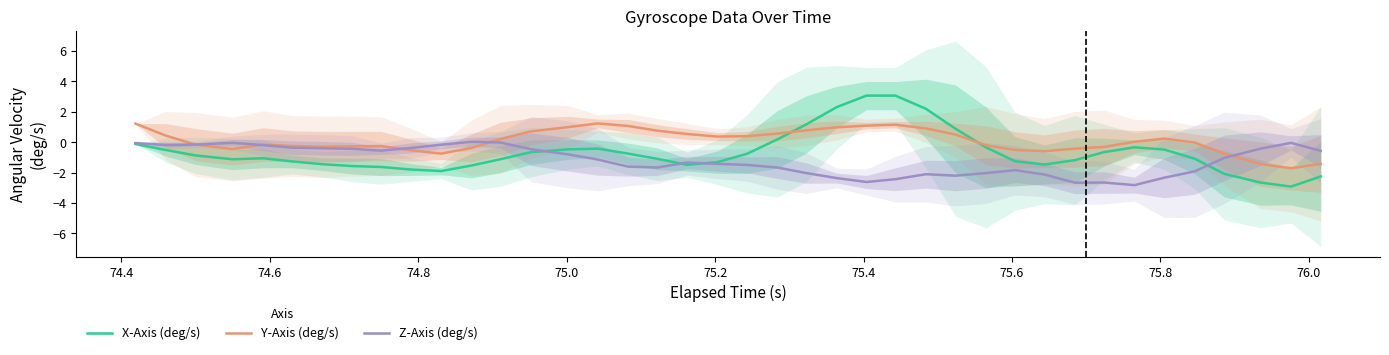

Is the value of X-Axis (deg/s) at 29 greater than the value of Z-Axis (deg/s) at 76.2?

No